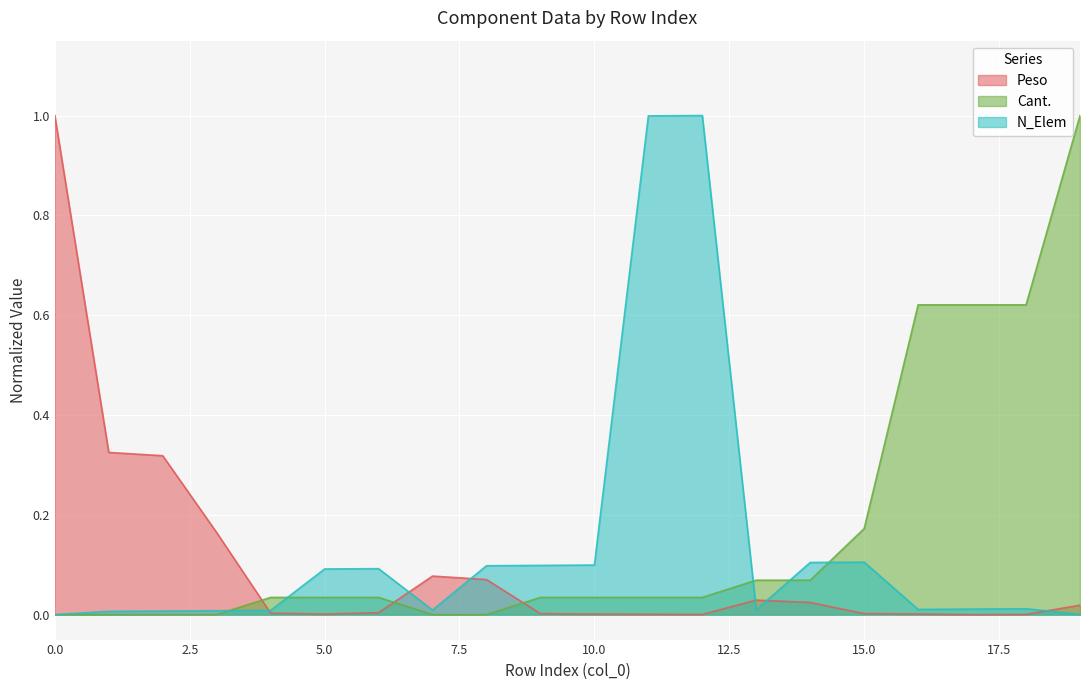

At which category does Peso reach its first local peak?

7